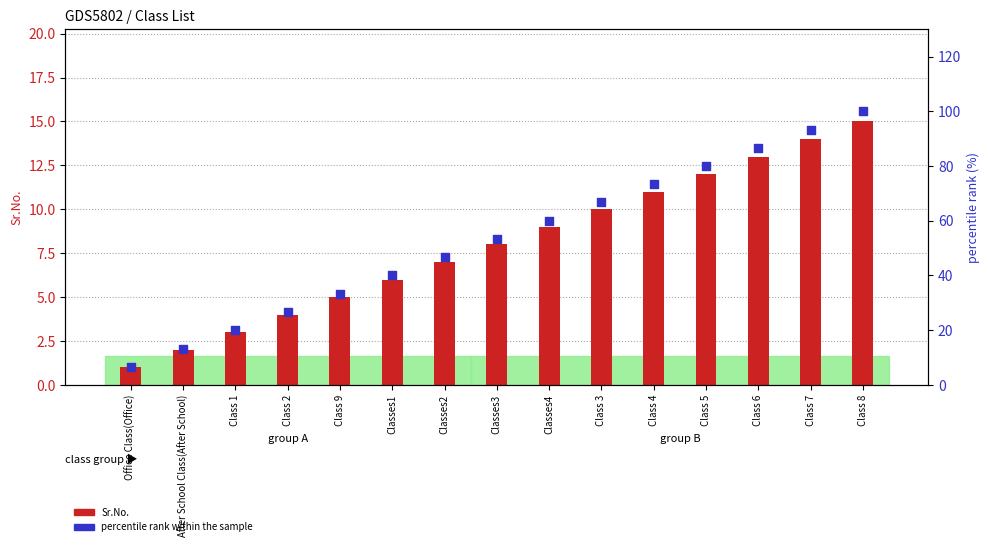

Which series contains the lowest Y value?

Sr.No.